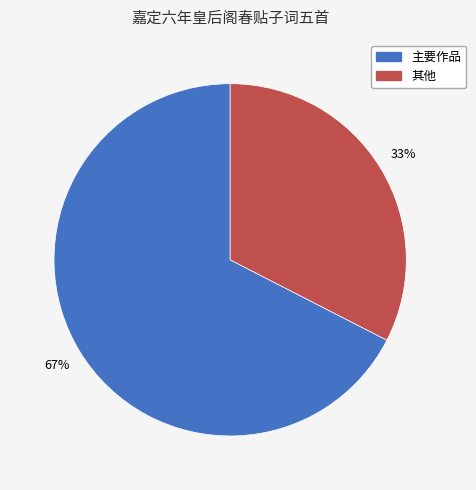

Which category accounts for the majority?

主要作品